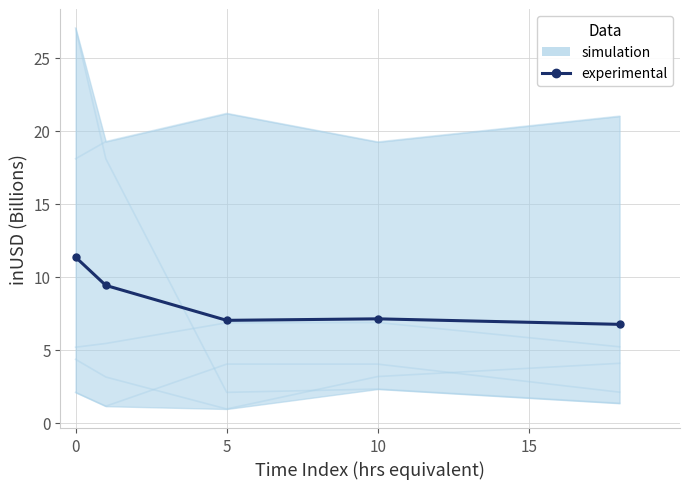

What is the average value?

8.3